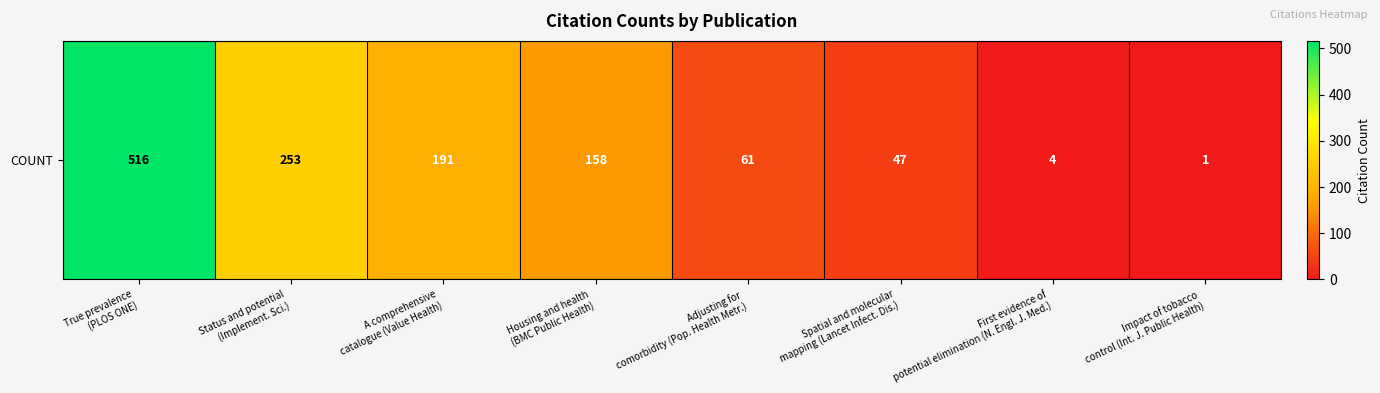

What is the average value?

154